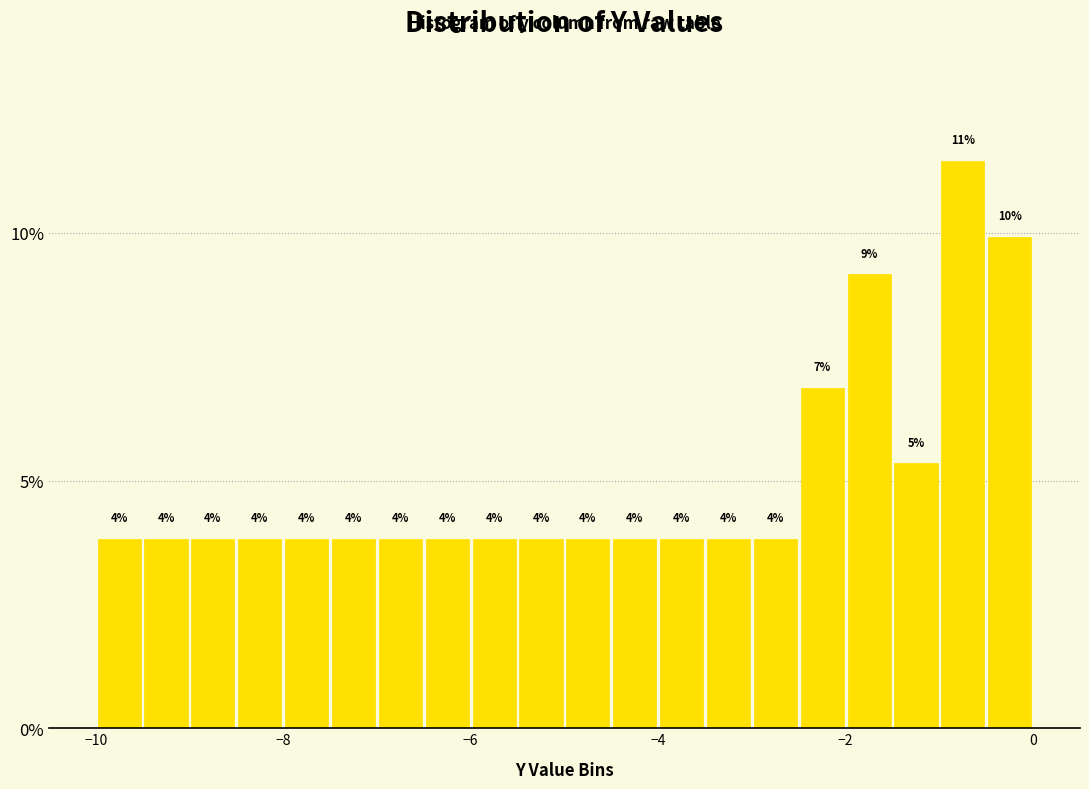

Around what value on the x-axis is the tallest bar? Give the approximate position of its centre, as read against the axis.

-0.8